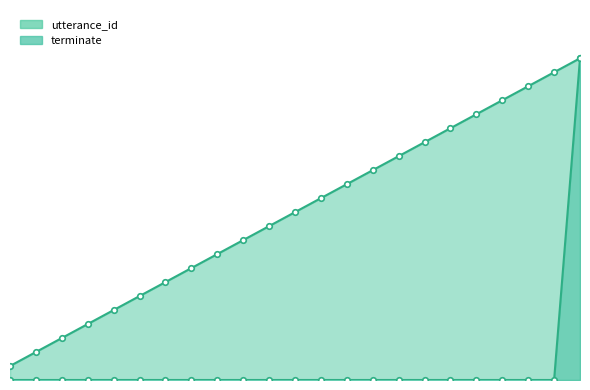

True or false: utterance_id has more than 1 interior local peaks.

False